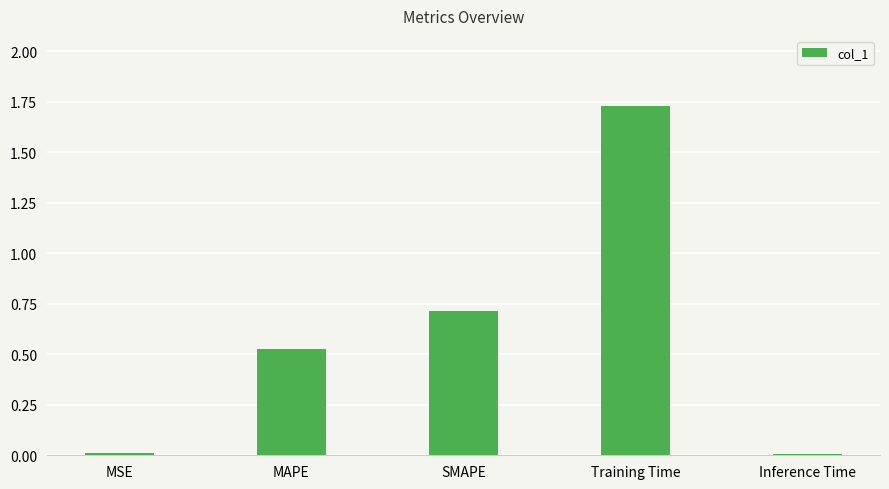

How many bars are there in total?

5